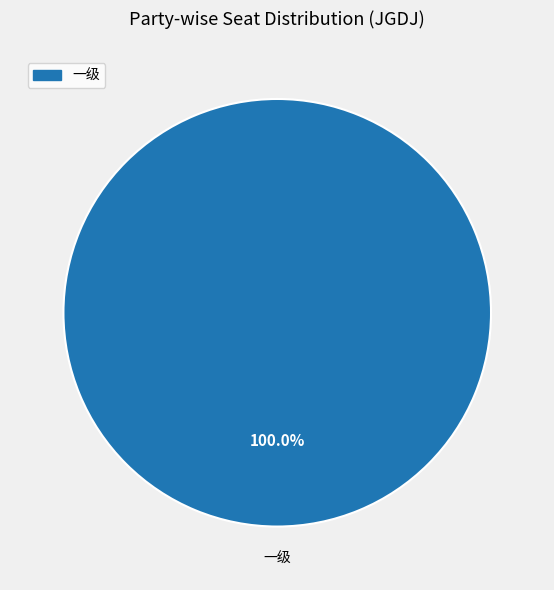

Count the number of slices in the pie.

1